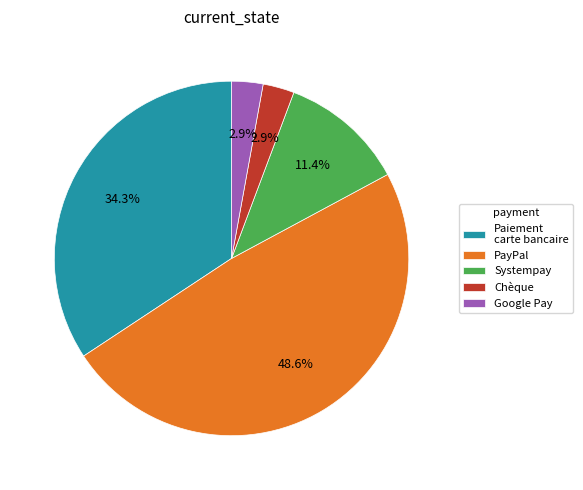

What is the ratio of the value at Paiement carte bancaire to the value at Systempay?

3.0